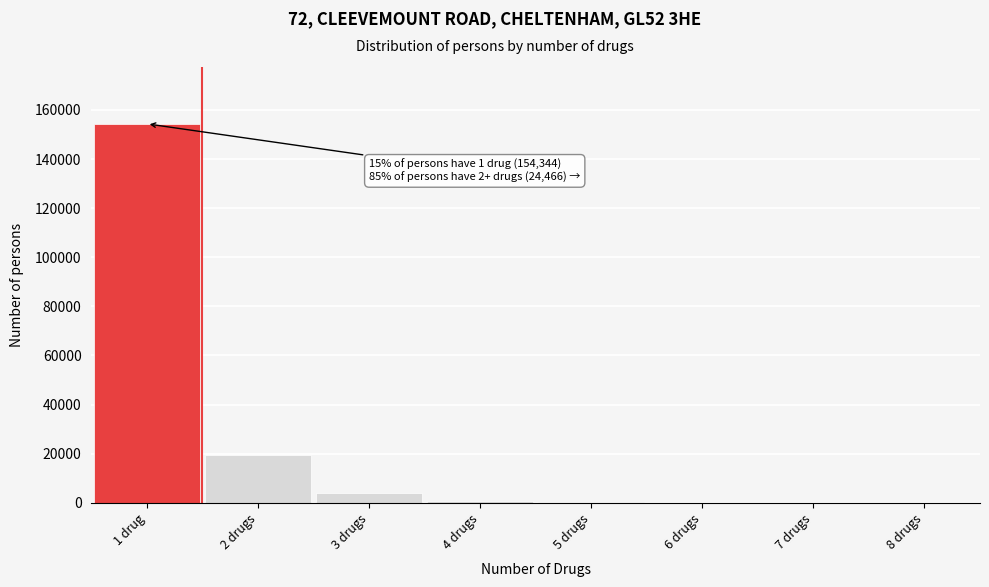

Approximately how many times larger is the value at 2 drugs compared to 3 drugs?

5.1